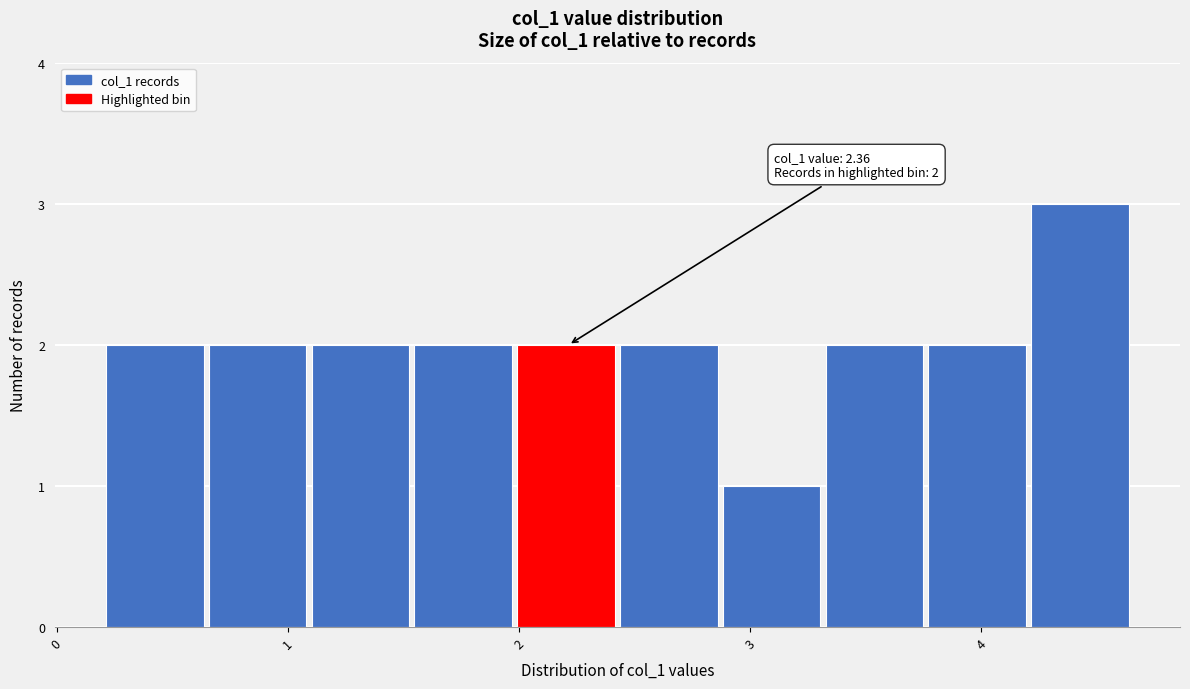

Which range on the x-axis has the tallest bar?

4.2 to 4.7